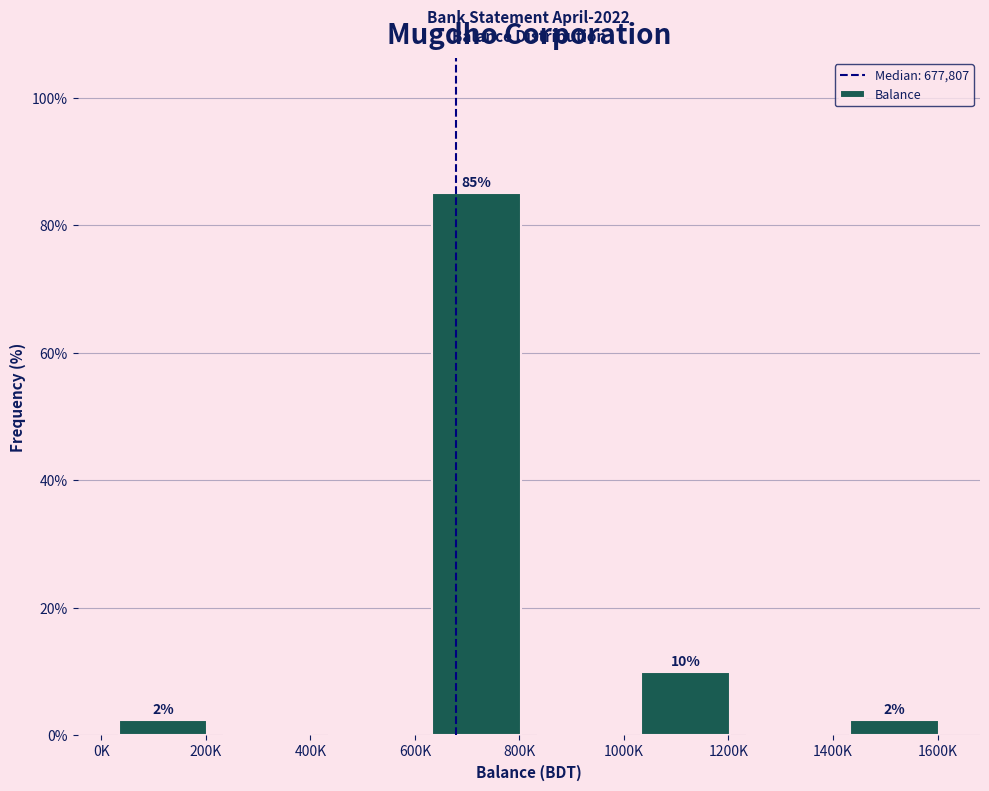

At which category does the chart reach its peak across all series?

800K